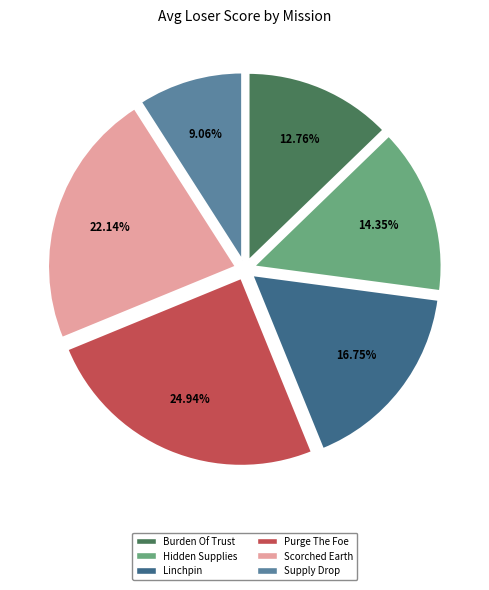

Count the number of slices in the pie.

6